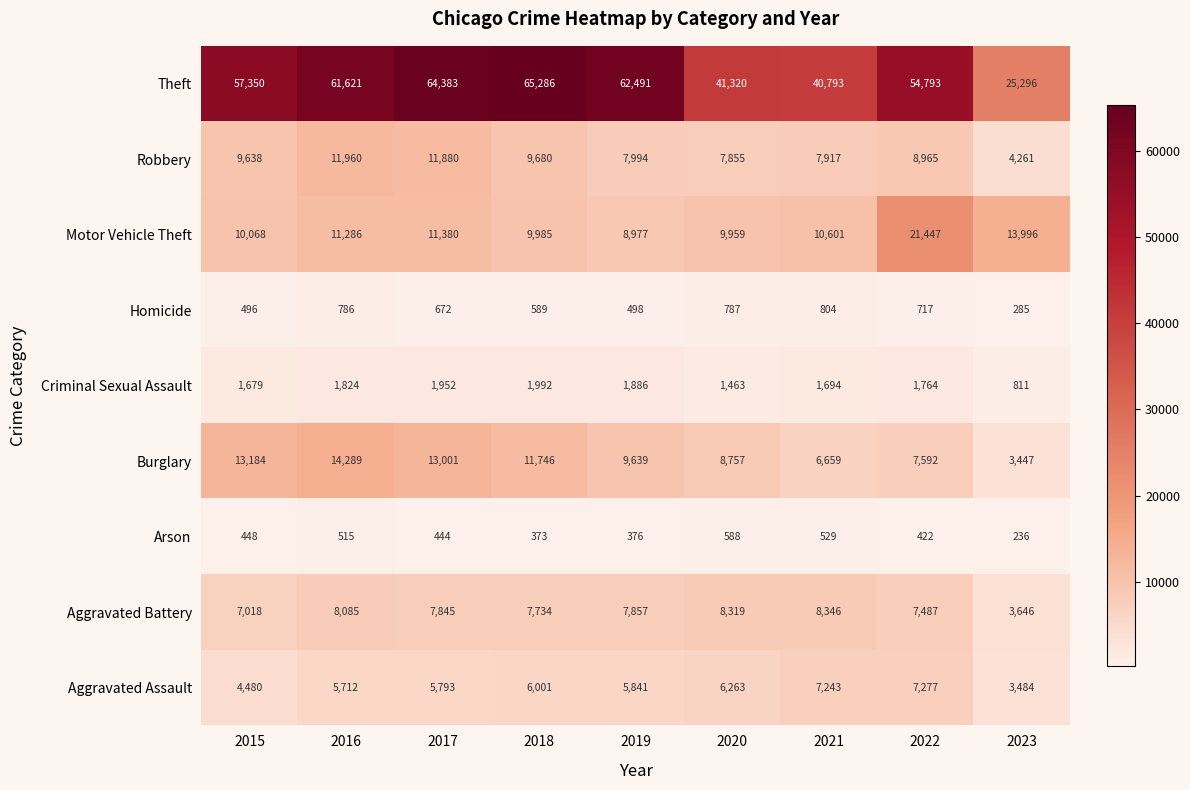

True or false: Motor Vehicle Theft has a value of 8977 at 2019.

True